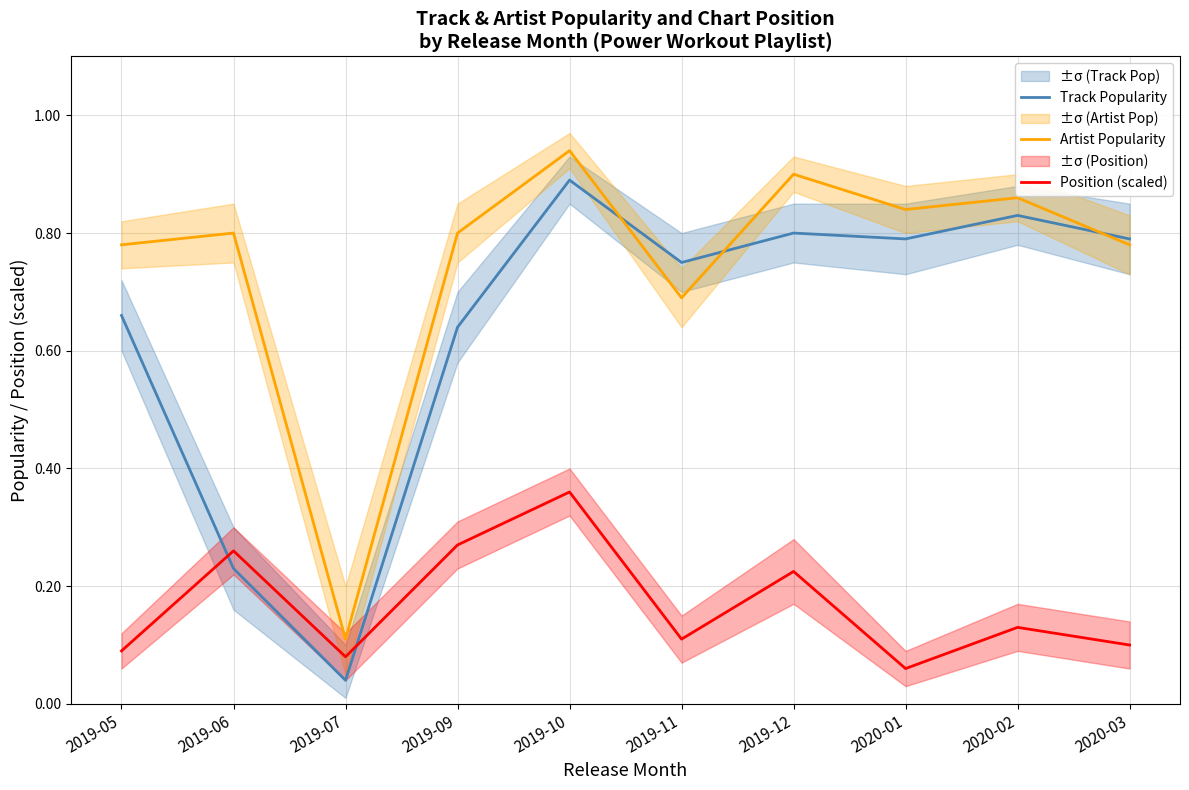

Which series has the widest spread of values?

Track Popularity